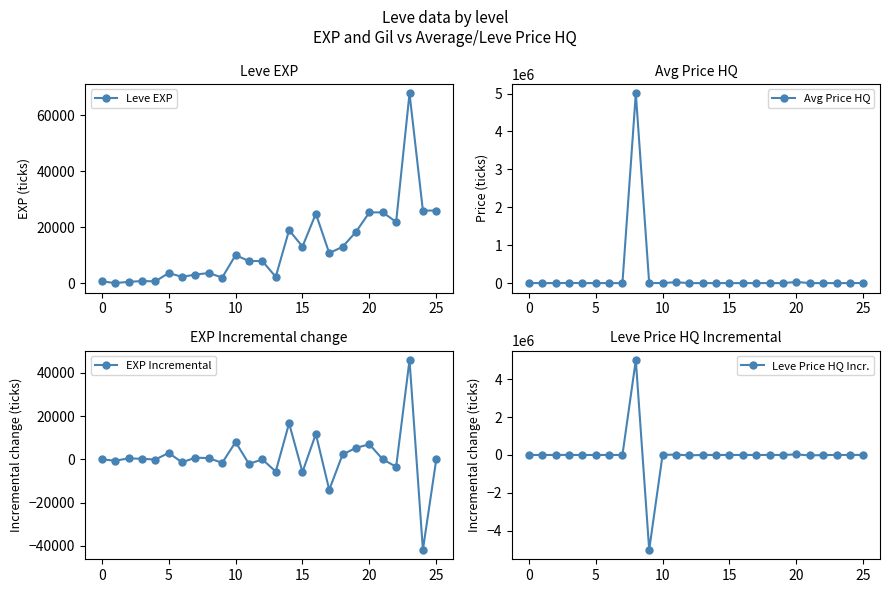

Is the value of Leve Price HQ Incr. at 19 greater than the value of Avg Price HQ at 0?

No